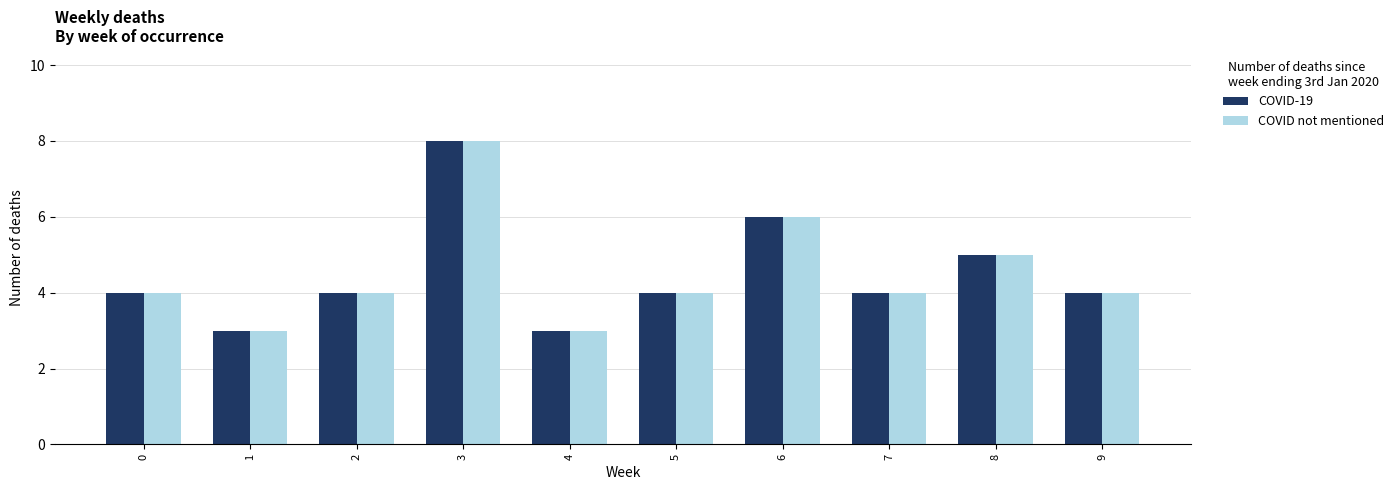

What is the maximum value for COVID not mentioned?

8